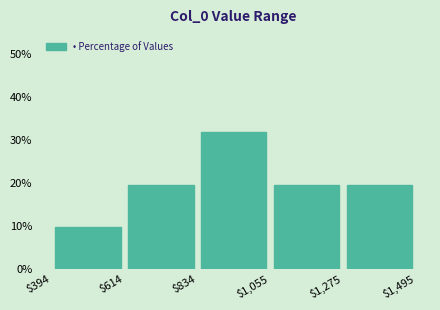

Reading left to right, transcribe this chart: for each bar, give the range it covers on the x-axis and its height. The values are not printed on the chart, so give them approximately, as read against the axis.

$394 to $614: 10
$614 to $834: 20
$834 to $1,055: 32
$1,055 to $1,275: 20
$1,275 to $1,495: 20